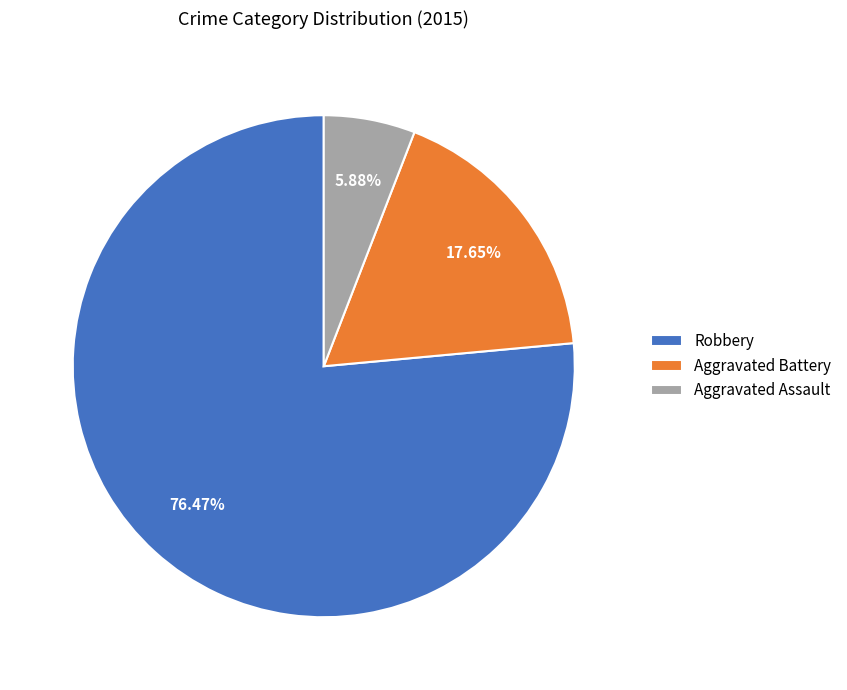

True or false: Robbery accounts for 84% of the total.

False